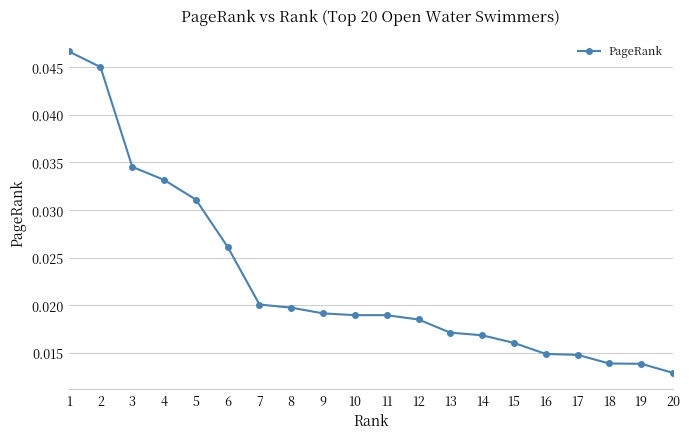

The value at 3 is 0.1. True or false?

False